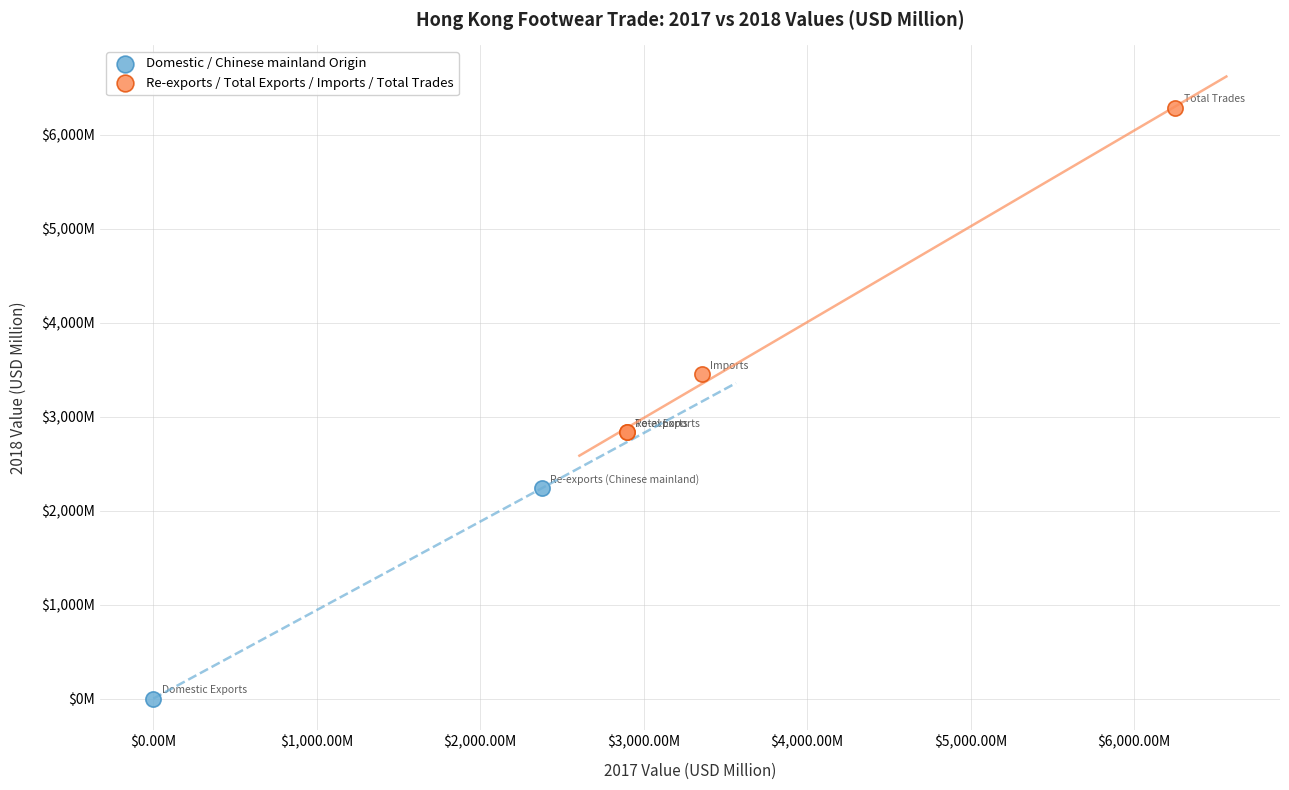

Which series has the widest spread of Y values?

Re-exports / Total Exports / Imports / Total Trades